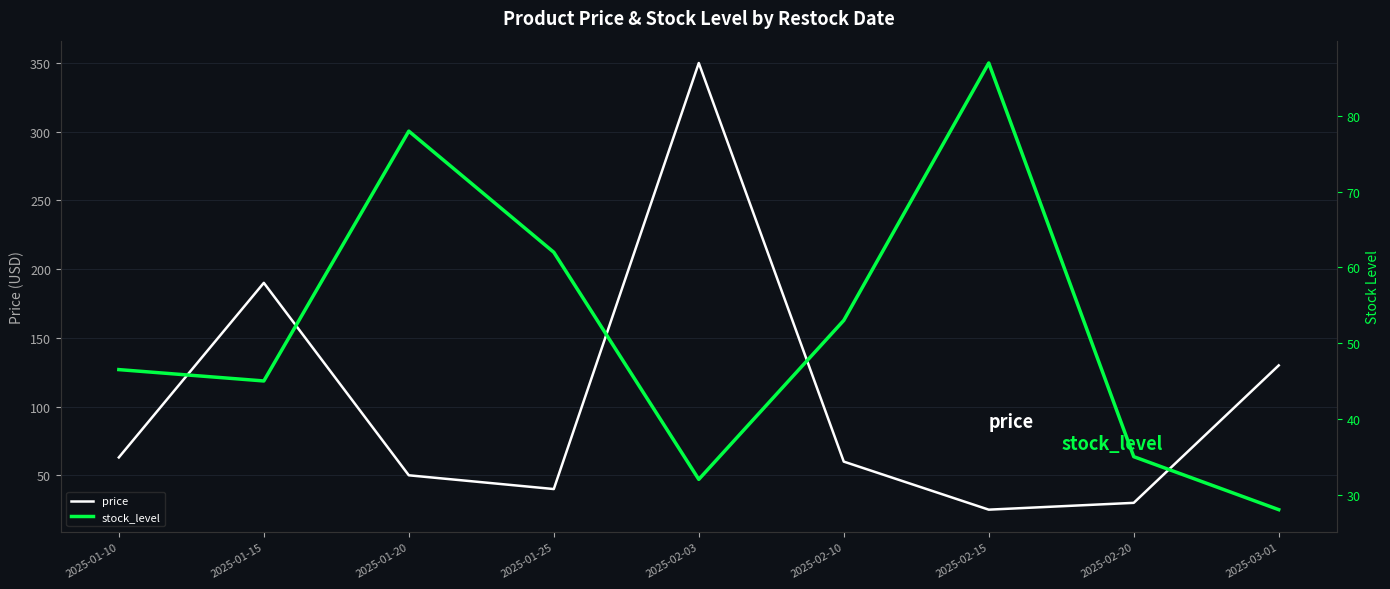

Where is the first local maximum for price?

2025-01-15